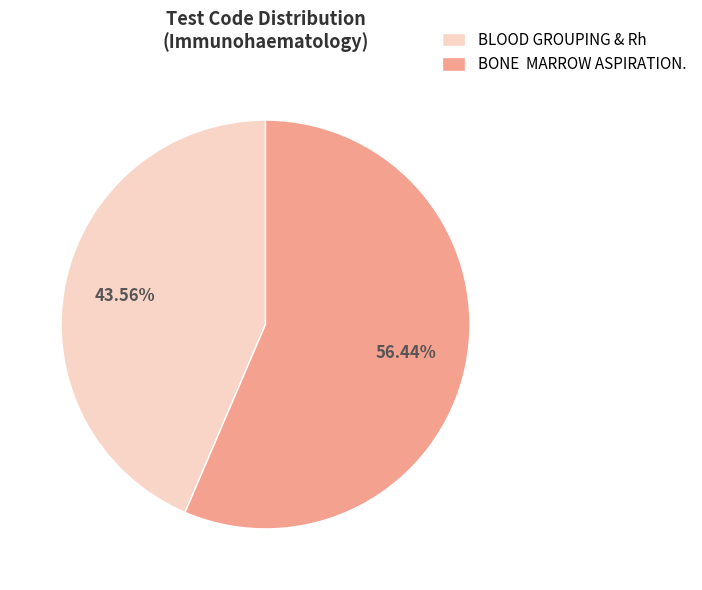

Do BONE MARROW ASPIRATION. and BLOOD GROUPING & Rh together represent more than half of the pie?

Yes